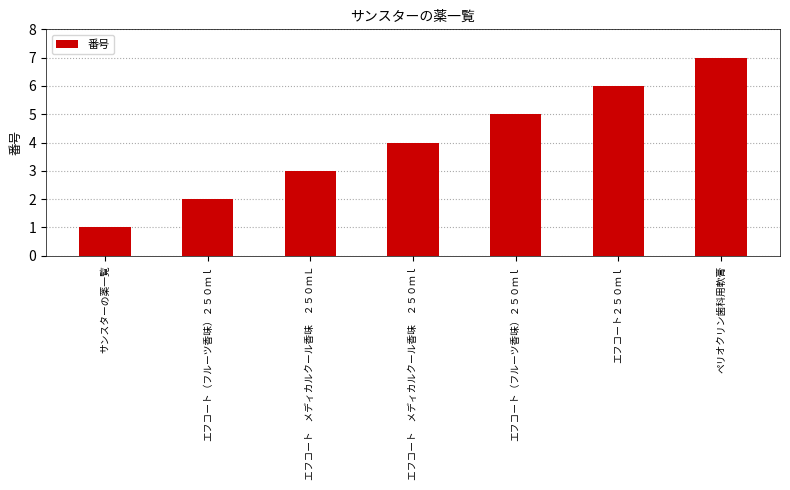

What is the difference between the second highest and minimum values?

5